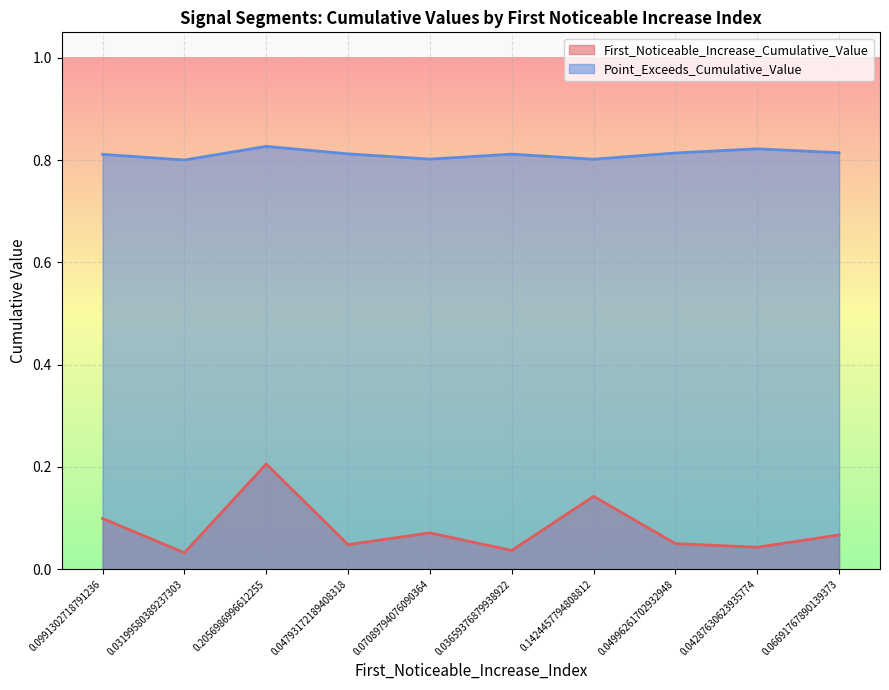

Which series has the largest total across all categories?

Point_Exceeds_Cumulative_Value